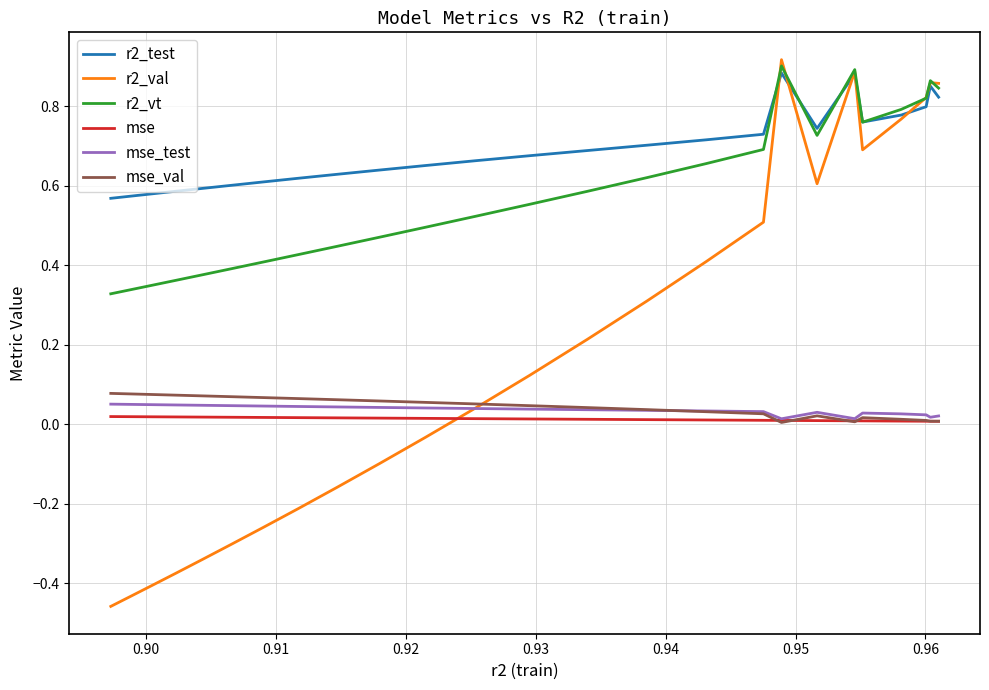

Which series has the largest total across all categories?

r2_test